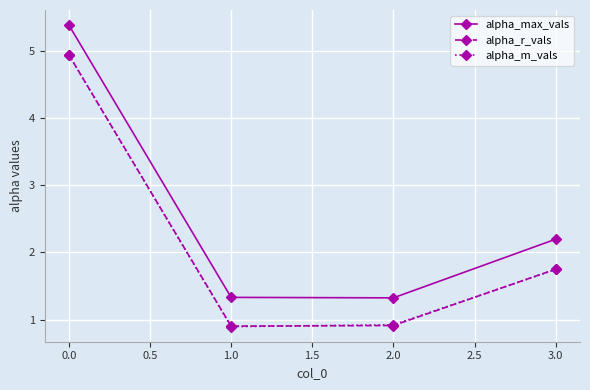

At how many categories does at least one series exceed 2?

2